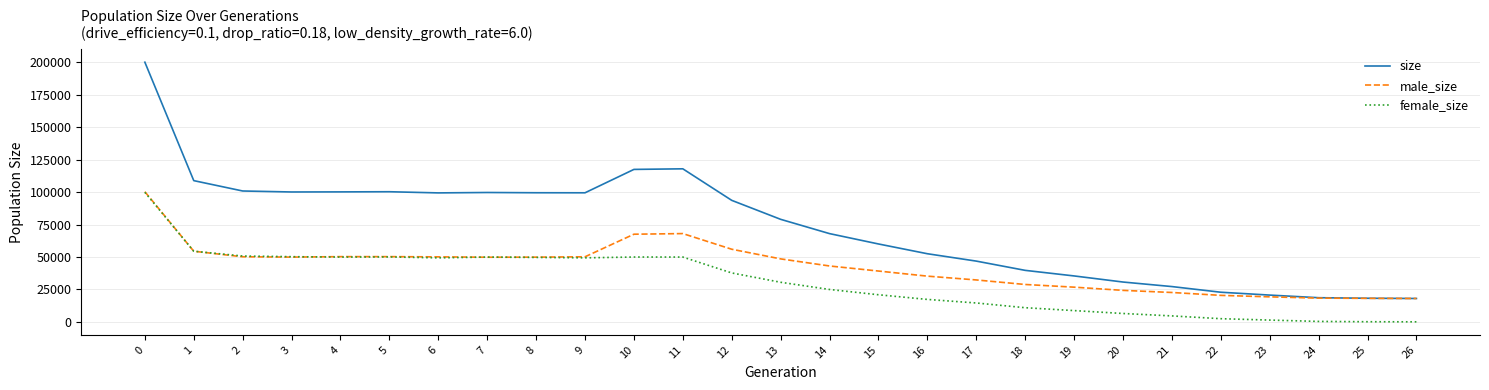

True or false: size has a value of 200163 at 0.

True